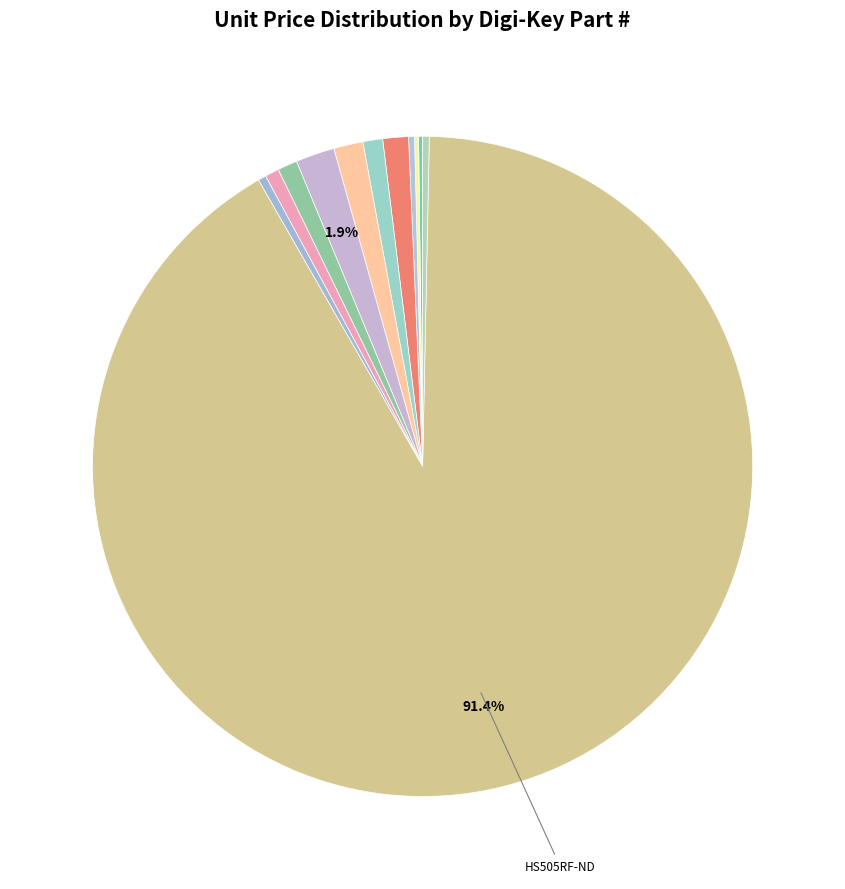

Rank the categories by value from lowest to highest.

RMCF0805JG470RCT-ND, RMCF0805JT390RCT-ND, 2019-RK73B2ATTD512JCT-ND, 311-1.47KCRCT-ND, 2019-RK73H2ATTD2200FCT-ND, RNCP0805FTD10K0CT-ND, 311-9.76KCRCT-ND, 311-1.00KCRCT-ND, 90.9KXBK-ND, 541-4138-1-ND, 311-1.00CRCT-ND, HS505RF-ND